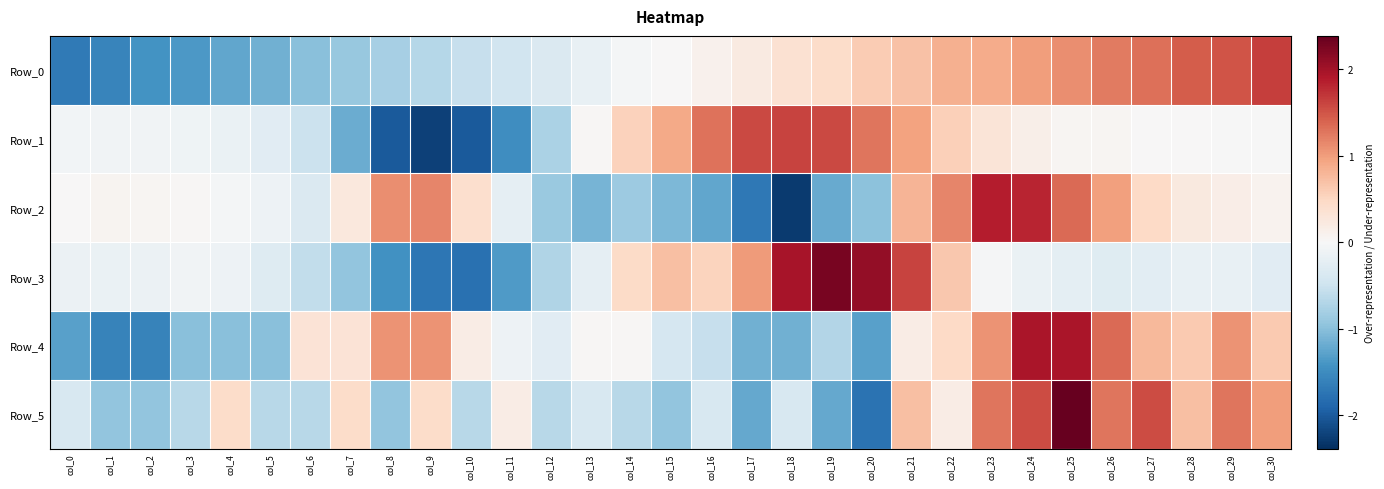

Reading left to right, transcribe all the data shown in this chart.

Row_0: col_0=-1.7	col_1=-1.6	col_2=-1.4	col_3=-1.4	col_4=-1.2	col_5=-1.1	col_6=-1.0	col_7=-0.9	col_8=-0.8	col_9=-0.7	col_10=-0.5	col_11=-0.5	col_12=-0.3	col_13=-0.2	col_14=-0.0	col_15=0.0	col_16=0.1	col_17=0.2	col_18=0.4	col_19=0.4	col_20=0.6	col_21=0.7	col_22=0.8	col_23=0.9	col_24=1.0	col_25=1.1	col_26=1.2	col_27=1.3	col_28=1.4	col_29=1.5	col_30=1.6
Row_1: col_0=-0.1	col_1=-0.1	col_2=-0.1	col_3=-0.1	col_4=-0.2	col_5=-0.3	col_6=-0.5	col_7=-1.2	col_8=-2.0	col_9=-2.2	col_10=-2.0	col_11=-1.5	col_12=-0.8	col_13=0.0	col_14=0.6	col_15=0.9	col_16=1.3	col_17=1.6	col_18=1.6	col_19=1.6	col_20=1.3	col_21=1.0	col_22=0.6	col_23=0.3	col_24=0.1	col_25=0.1	col_26=0.0	col_27=0.0	col_28=0.0	col_29=-0.0	col_30=-0.0
Row_2: col_0=0.0	col_1=0.1	col_2=0.0	col_3=0.0	col_4=-0.0	col_5=-0.1	col_6=-0.3	col_7=0.2	col_8=1.1	col_9=1.2	col_10=0.4	col_11=-0.2	col_12=-0.9	col_13=-1.1	col_14=-0.9	col_15=-1.1	col_16=-1.2	col_17=-1.7	col_18=-2.3	col_19=-1.2	col_20=-1.0	col_21=0.8	col_22=1.2	col_23=1.9	col_24=1.8	col_25=1.4	col_26=1.0	col_27=0.5	col_28=0.2	col_29=0.2	col_30=0.1
Row_3: col_0=-0.1	col_1=-0.2	col_2=-0.1	col_3=-0.1	col_4=-0.1	col_5=-0.3	col_6=-0.6	col_7=-0.9	col_8=-1.5	col_9=-1.7	col_10=-1.8	col_11=-1.4	col_12=-0.7	col_13=-0.2	col_14=0.5	col_15=0.7	col_16=0.5	col_17=1.0	col_18=2.0	col_19=2.3	col_20=2.1	col_21=1.6	col_22=0.6	col_23=-0.0	col_24=-0.2	col_25=-0.2	col_26=-0.3	col_27=-0.3	col_28=-0.2	col_29=-0.2	col_30=-0.3
Row_4: col_0=-1.3	col_1=-1.6	col_2=-1.6	col_3=-1.0	col_4=-1.0	col_5=-1.0	col_6=0.3	col_7=0.3	col_8=1.1	col_9=1.1	col_10=0.2	col_11=-0.1	col_12=-0.3	col_13=0.0	col_14=0.0	col_15=-0.4	col_16=-0.6	col_17=-1.1	col_18=-1.1	col_19=-0.7	col_20=-1.3	col_21=0.2	col_22=0.5	col_23=1.1	col_24=2.0	col_25=2.0	col_26=1.4	col_27=0.8	col_28=0.6	col_29=1.1	col_30=0.6
Row_5: col_0=-0.4	col_1=-0.9	col_2=-0.9	col_3=-0.7	col_4=0.4	col_5=-0.7	col_6=-0.7	col_7=0.4	col_8=-0.9	col_9=0.4	col_10=-0.7	col_11=0.2	col_12=-0.7	col_13=-0.4	col_14=-0.7	col_15=-0.9	col_16=-0.4	col_17=-1.2	col_18=-0.4	col_19=-1.2	col_20=-1.8	col_21=0.7	col_22=0.2	col_23=1.3	col_24=1.6	col_25=2.4	col_26=1.3	col_27=1.6	col_28=0.7	col_29=1.3	col_30=1.0